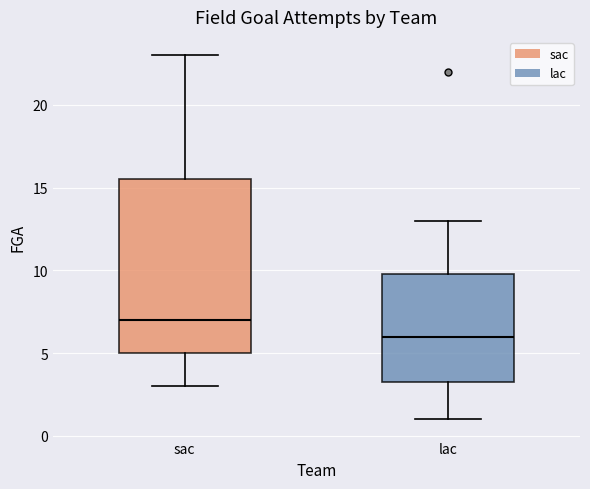

Reading left to right, transcribe this box plot: for each box, give where its median line is, the range the box spans, and where its two whiskers end, as read against the y-axis. The values are not printed on the chart, so give them approximately, as read against the axis.

sac: median 7.0, box 5.0 to 15.5, whiskers 3.0 to 23.0
lac: median 6.0, box 3.5 to 10.0, whiskers 1.0 to 13.0